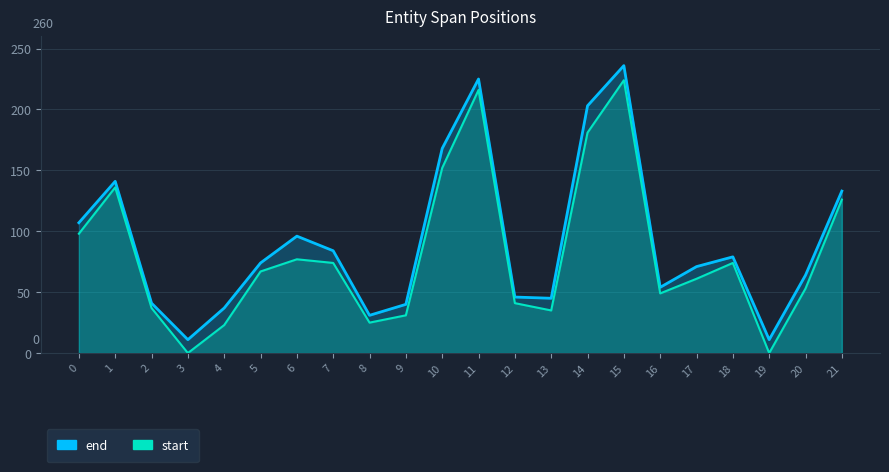

At which category is the sum across all series the highest?

15